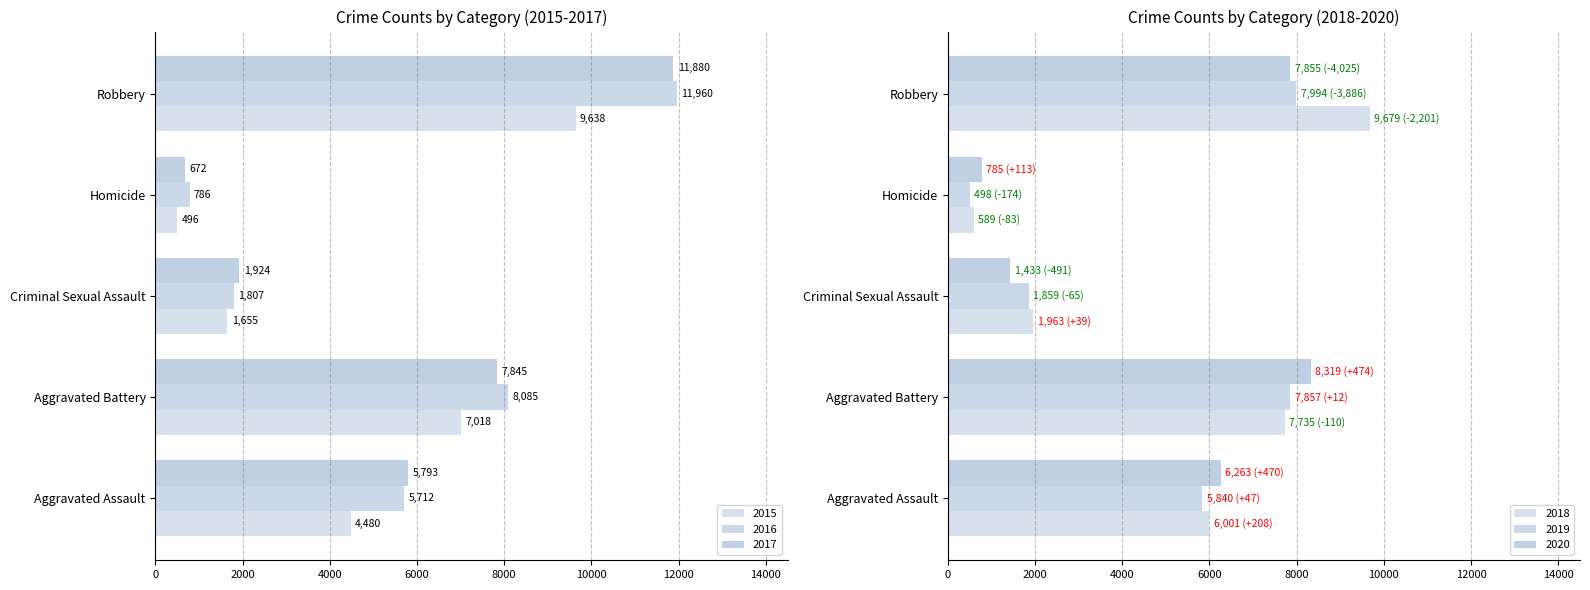

At which label does 2019 reach its minimum?

Homicide